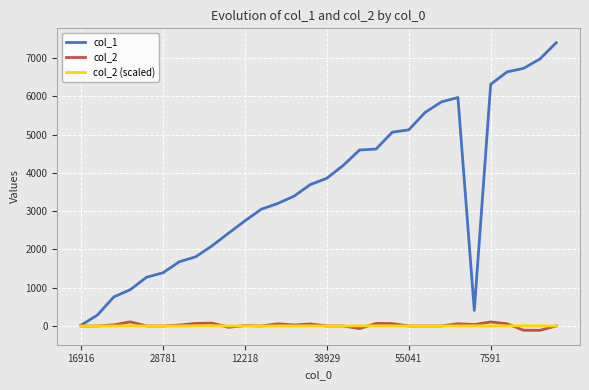

Does the chart have visible grid lines?

Yes